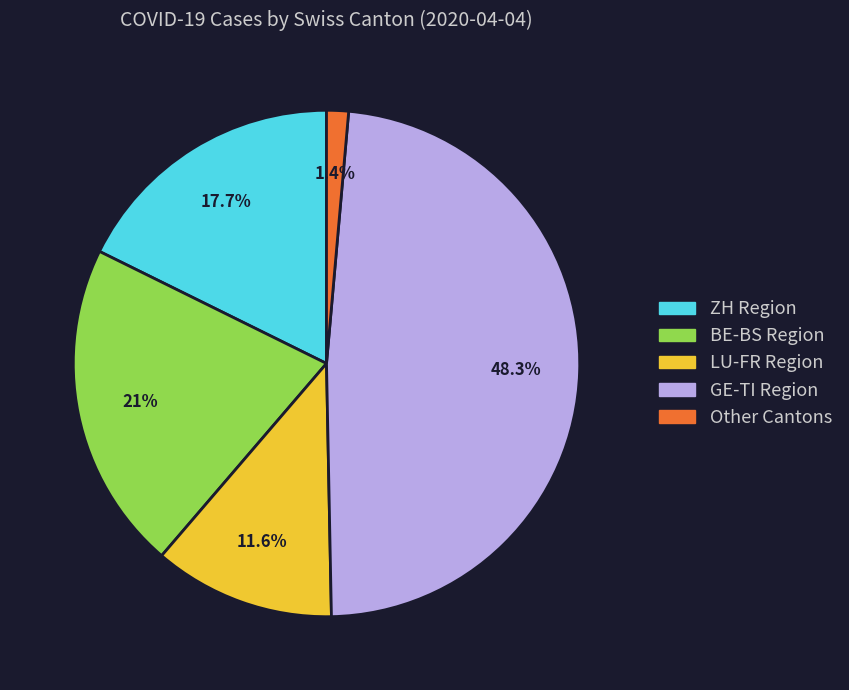

Is there a majority slice in this chart?

No